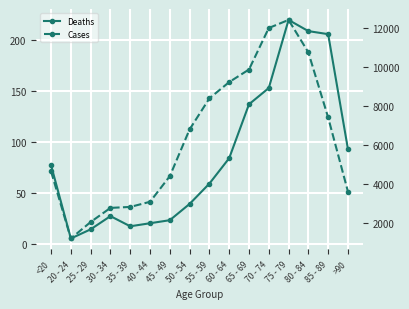

What is the spread (max minus min) of values at <20?

4564